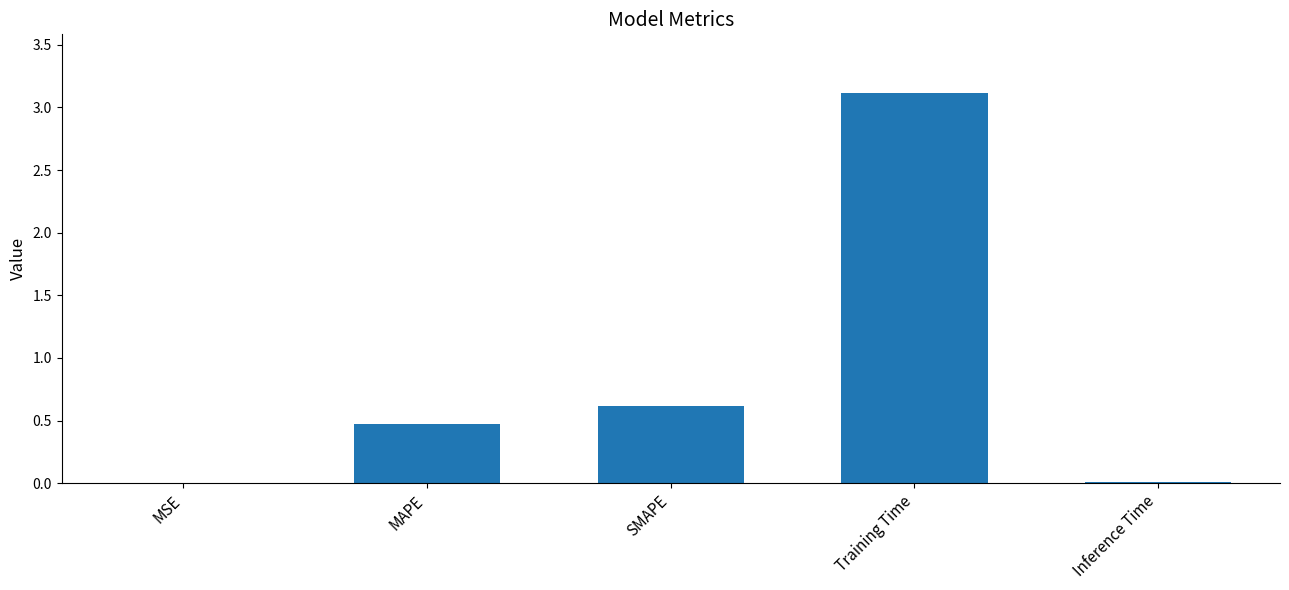

What is the sum of the values at SMAPE and MSE?

0.6